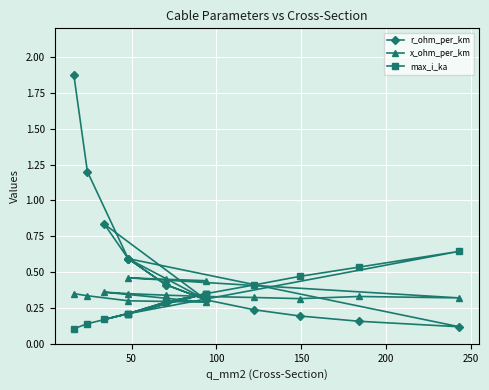

True or false: r_ohm_per_km and x_ohm_per_km cross at least once.

True